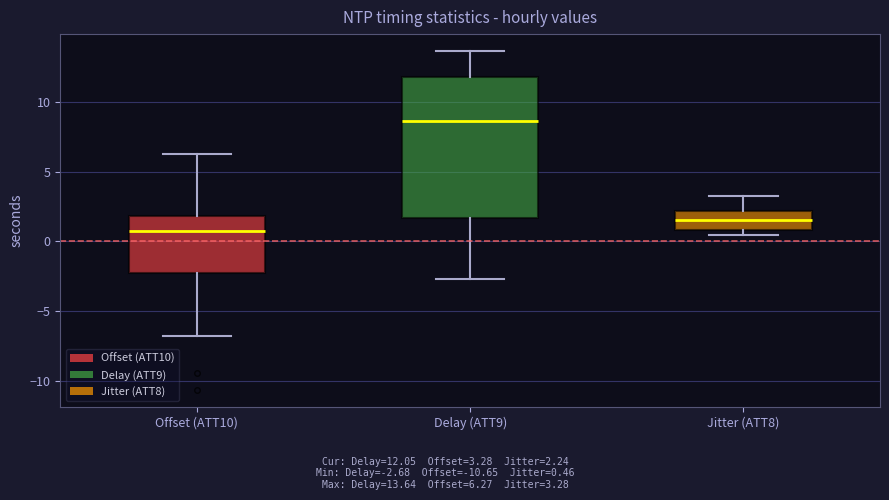

Reading left to right, transcribe this box plot: for each box, give where its median line is, the range the box spans, and where its two whiskers end, as read against the y-axis. The values are not printed on the chart, so give them approximately, as read against the axis.

Offset (ATT10): median 1.0, box -2.5 to 2.0, whiskers -7.0 to 6.5
Delay (ATT9): median 8.5, box 1.5 to 12.0, whiskers -2.5 to 13.5
Jitter (ATT8): median 1.5, box 1.0 to 2.0, whiskers 0.5 to 3.5